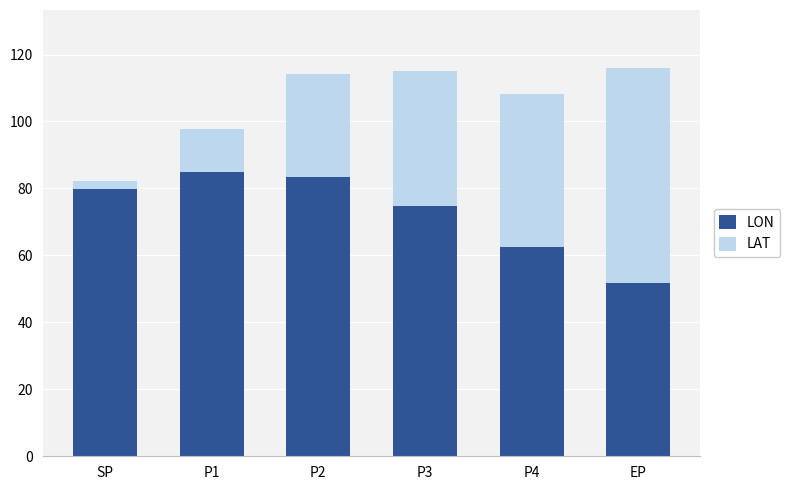

What is the difference between the second highest and second lowest values in the LON series?

20.6